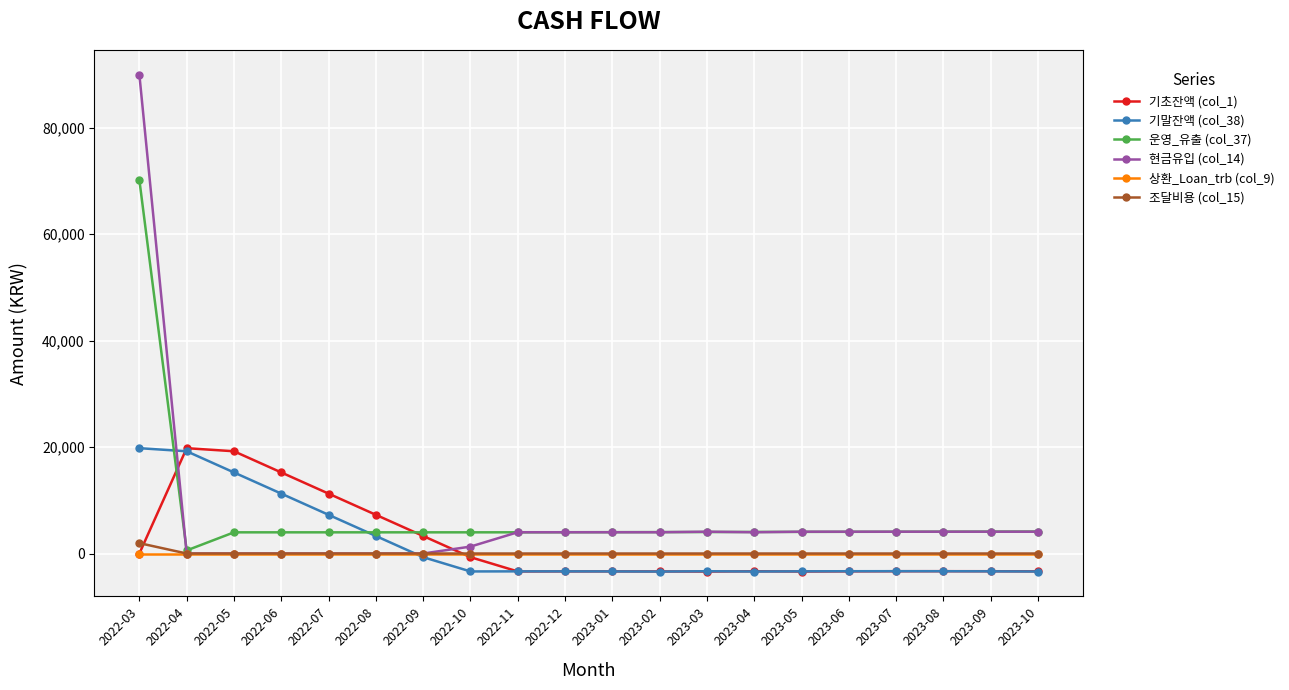

What is the difference between the 기초잔액 (col_1) values at 2023-01 and 2022-11?

15.4